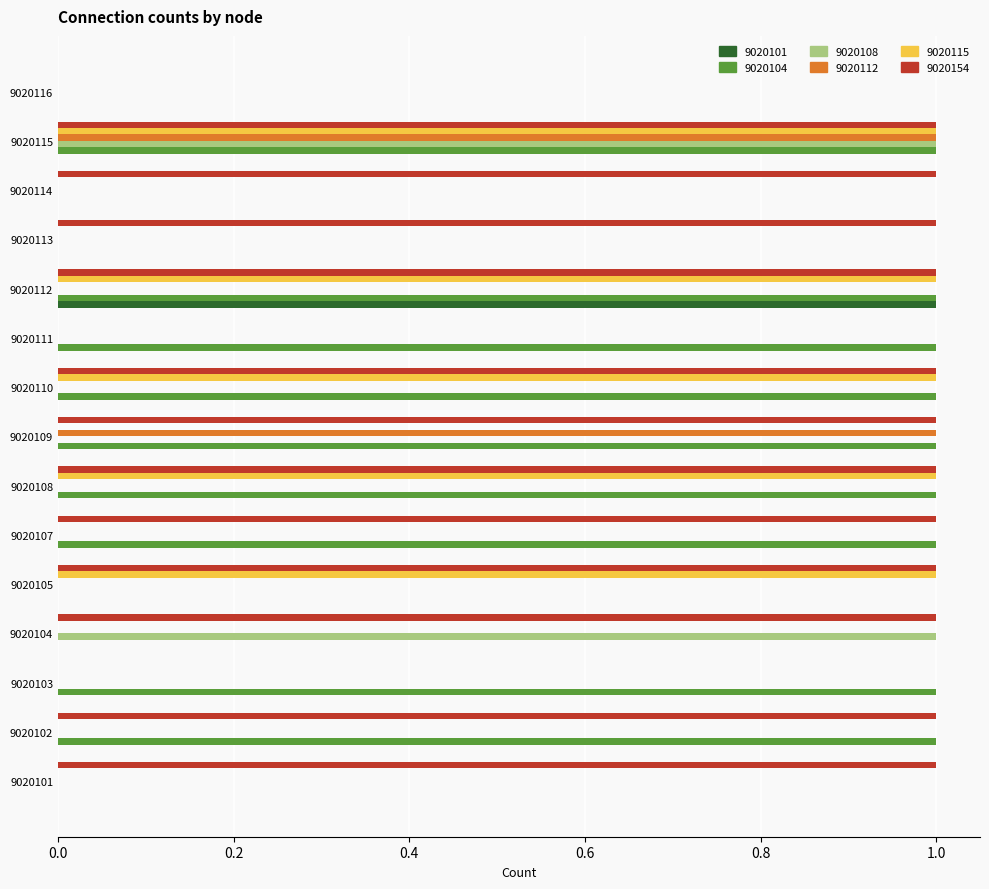

Which series has the largest total across all categories?

9020154